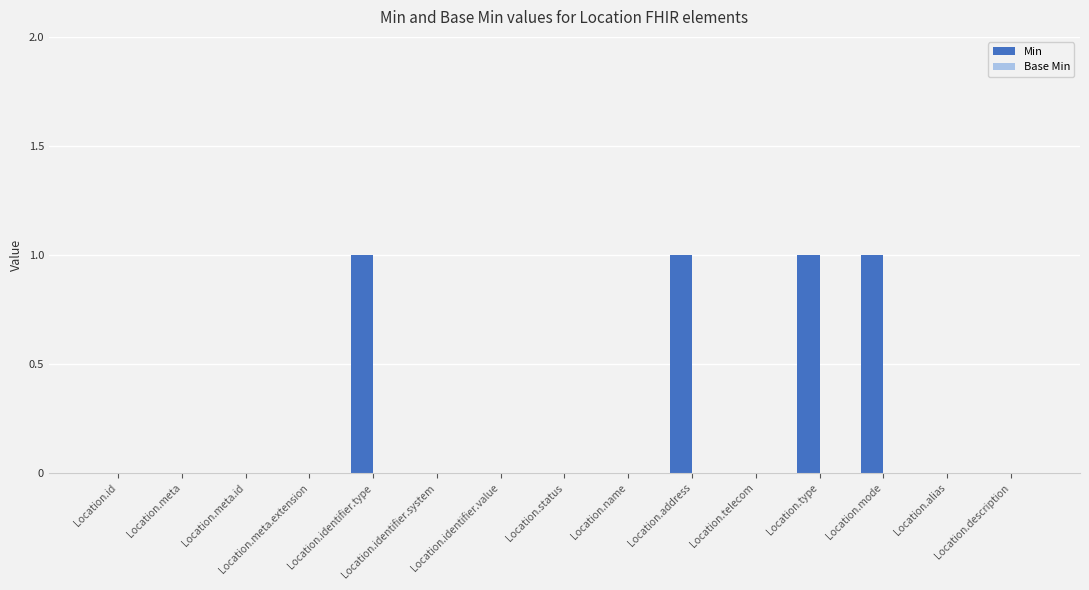

Between Location.identifier.type and Location.status, which is larger?

Location.identifier.type